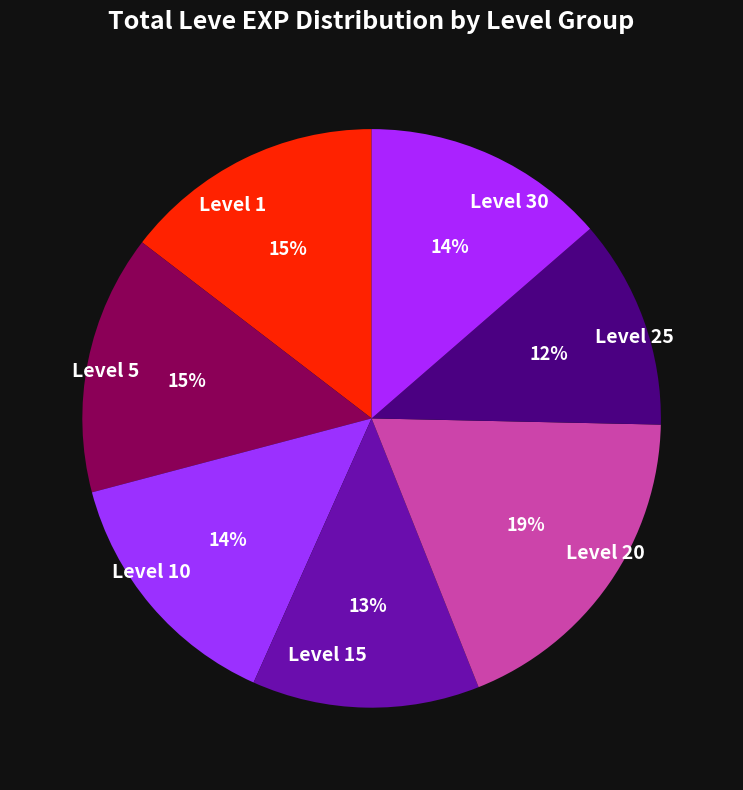

To the nearest percent, what is the average slice percentage?

14%